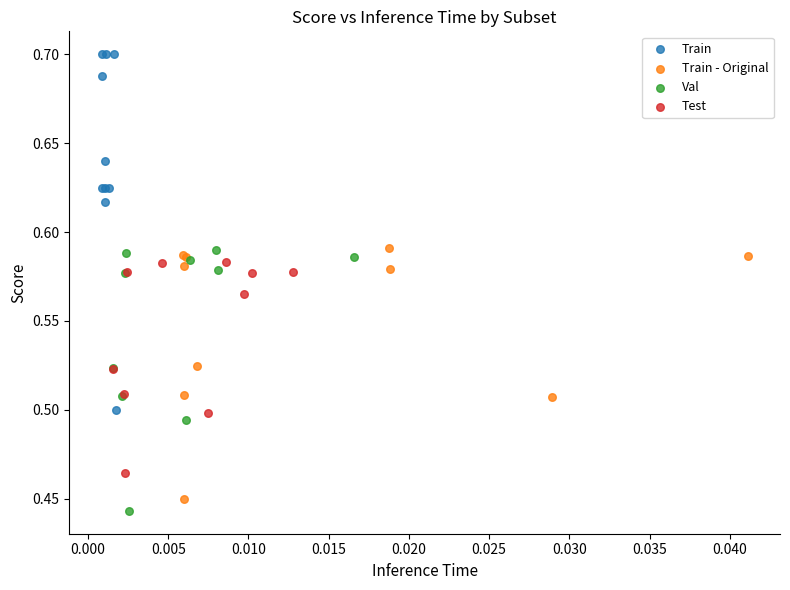

Which series contains the highest Y value?

Train